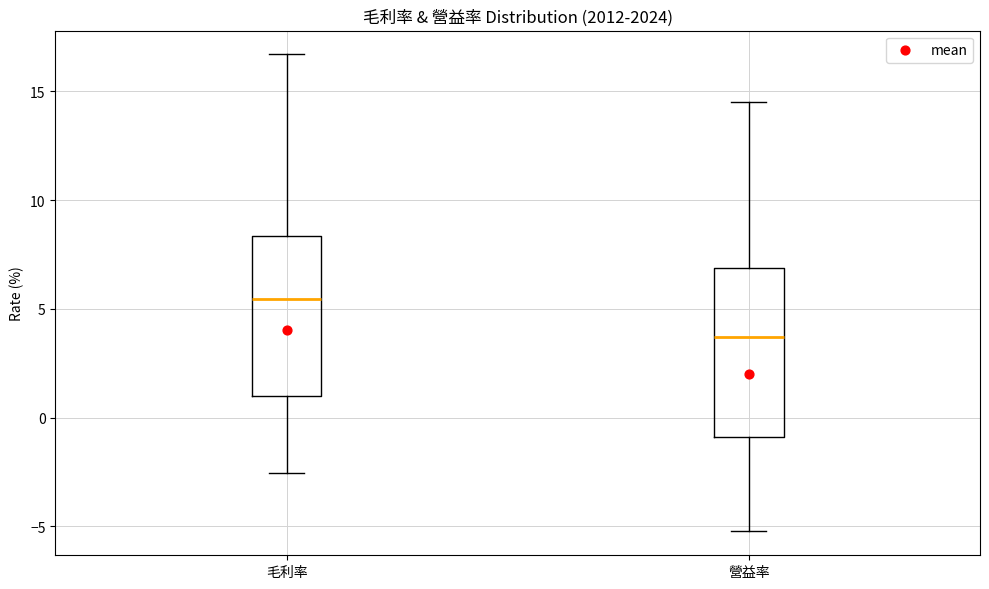

Where is the upper edge of the box for 營益率 on the y-axis? The values are not printed on the chart, so give them approximately, as read against the axis.

7.0